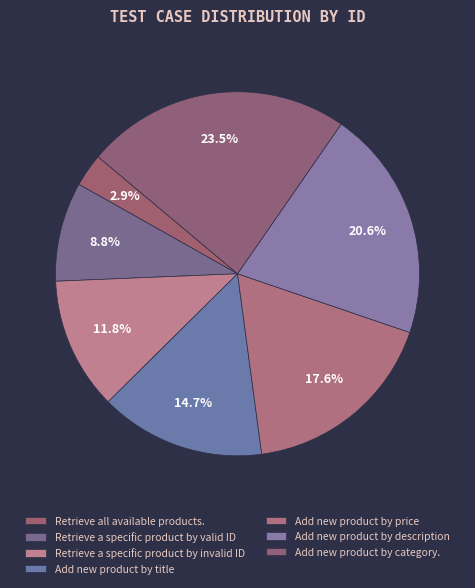

How many segments does this pie chart have?

7